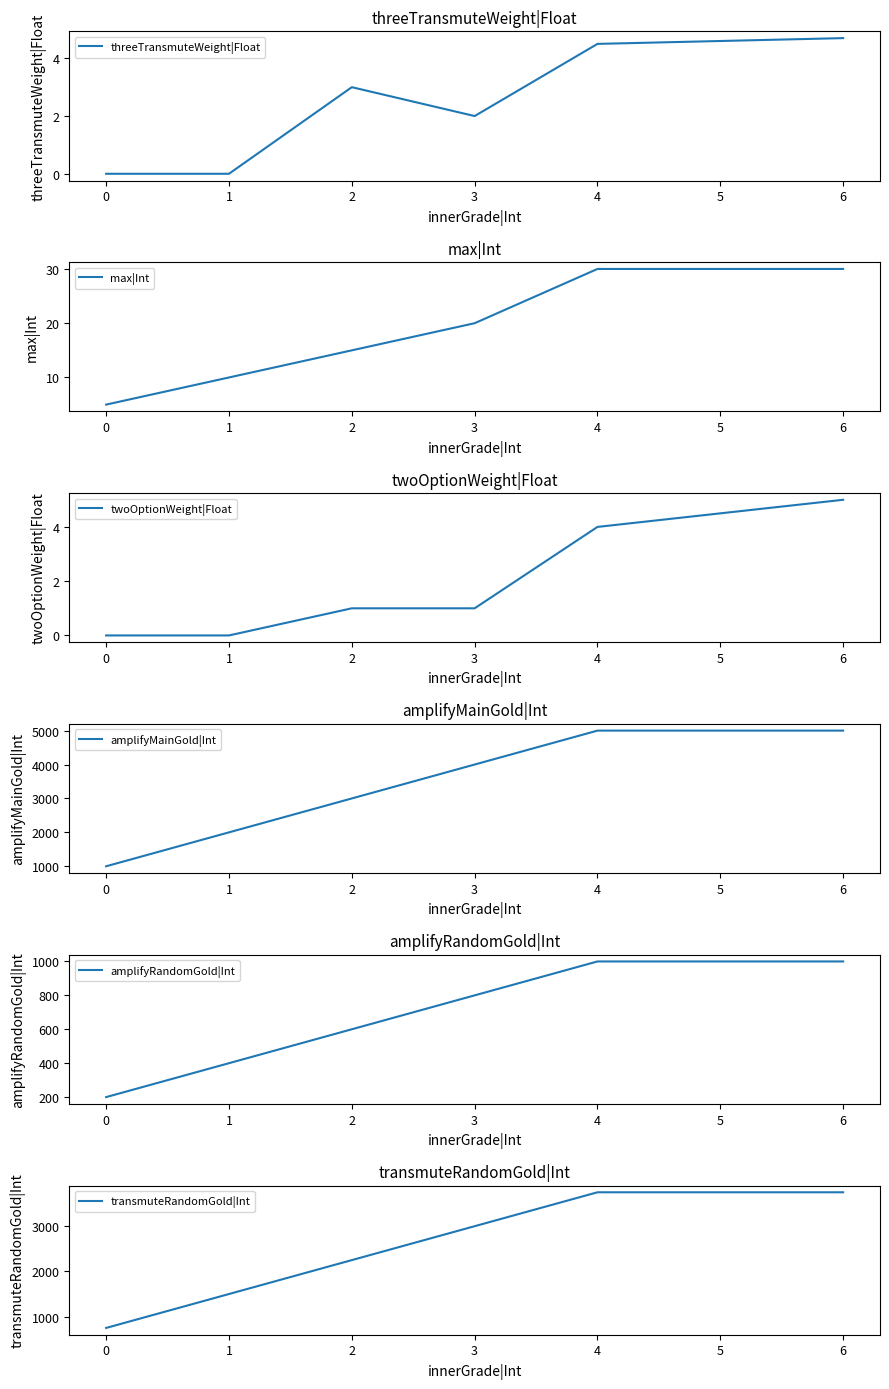

True or false: threeTransmuteWeight|Float and transmuteRandomGold|Int intersect in this chart.

False